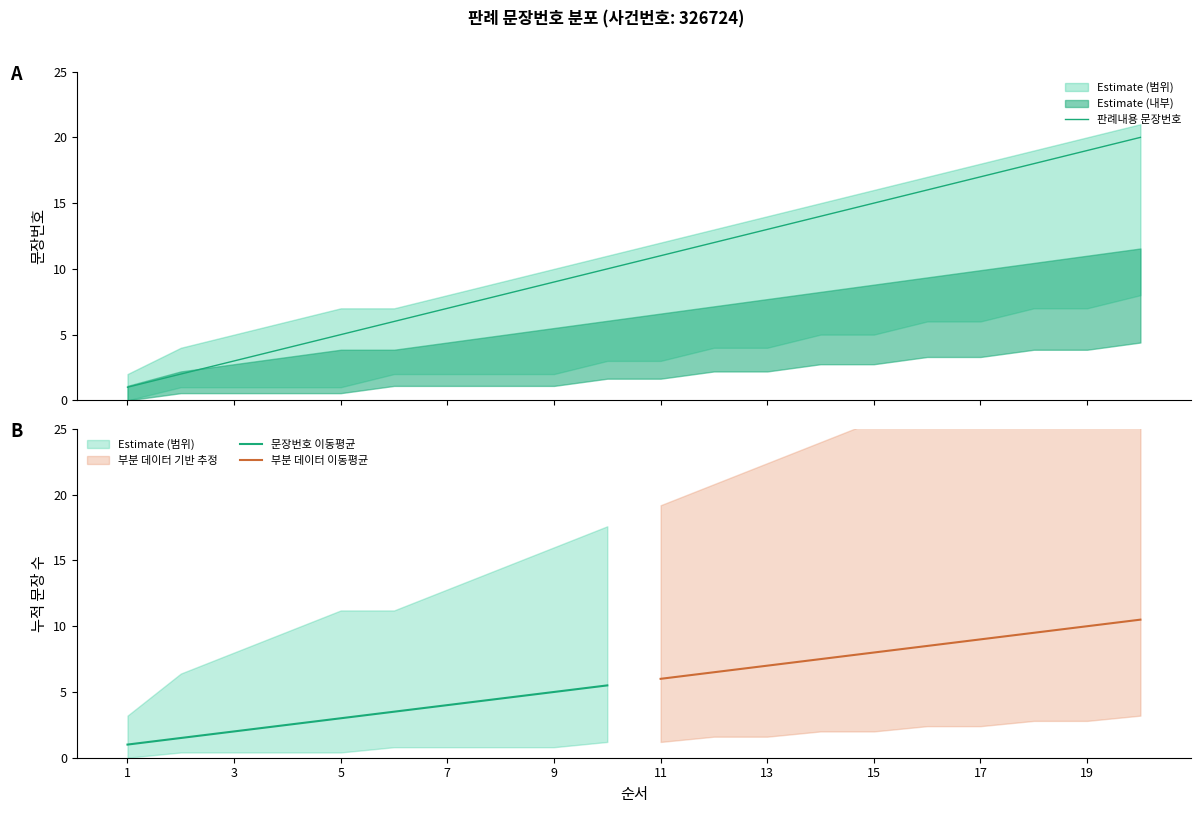

What is the change in value from 9 to 15?

+6